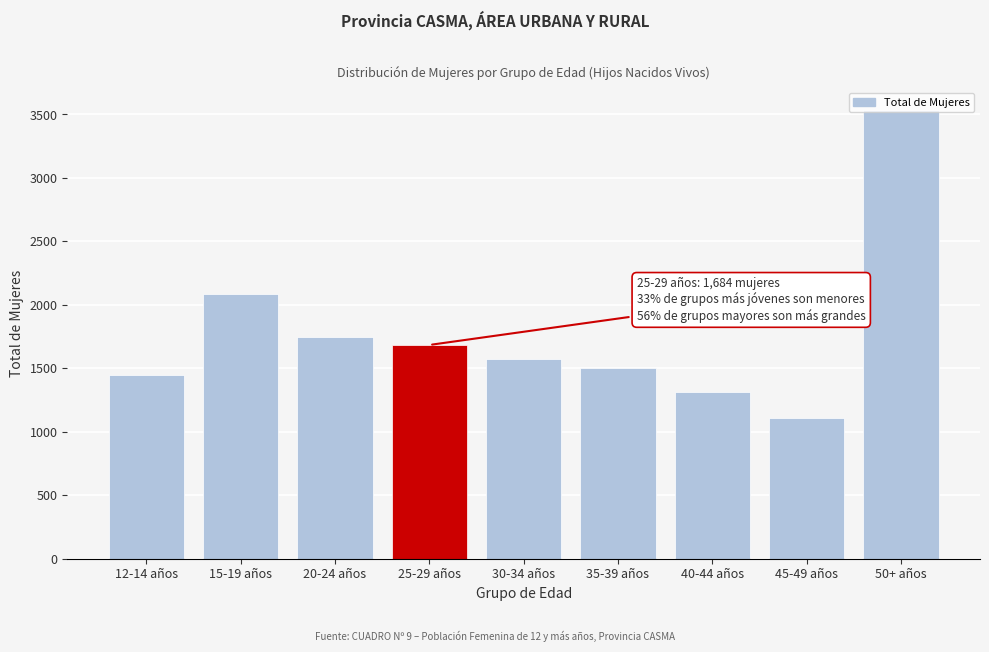

What value does the data have at 25-29 años?

1684